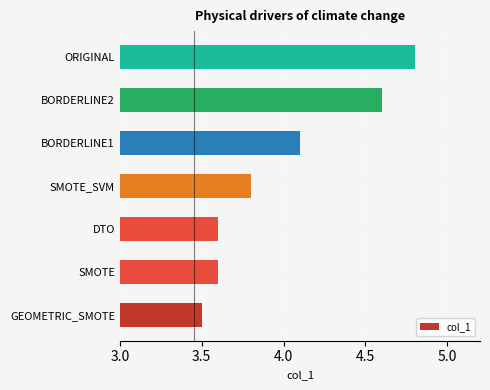

True or false: the data shows 3.5 at GEOMETRIC_SMOTE.

True